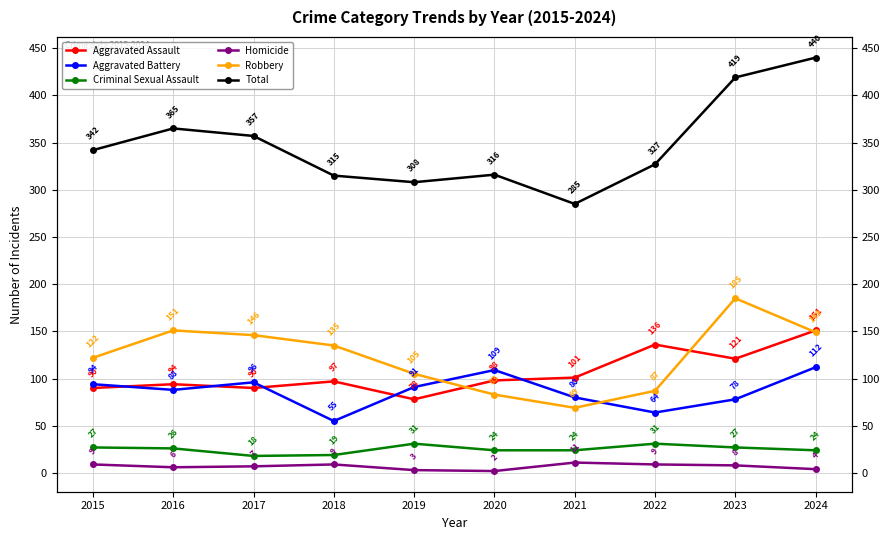

List the series in order of their peak value, highest first.

Total, Robbery, Aggravated Assault, Aggravated Battery, Criminal Sexual Assault, Homicide